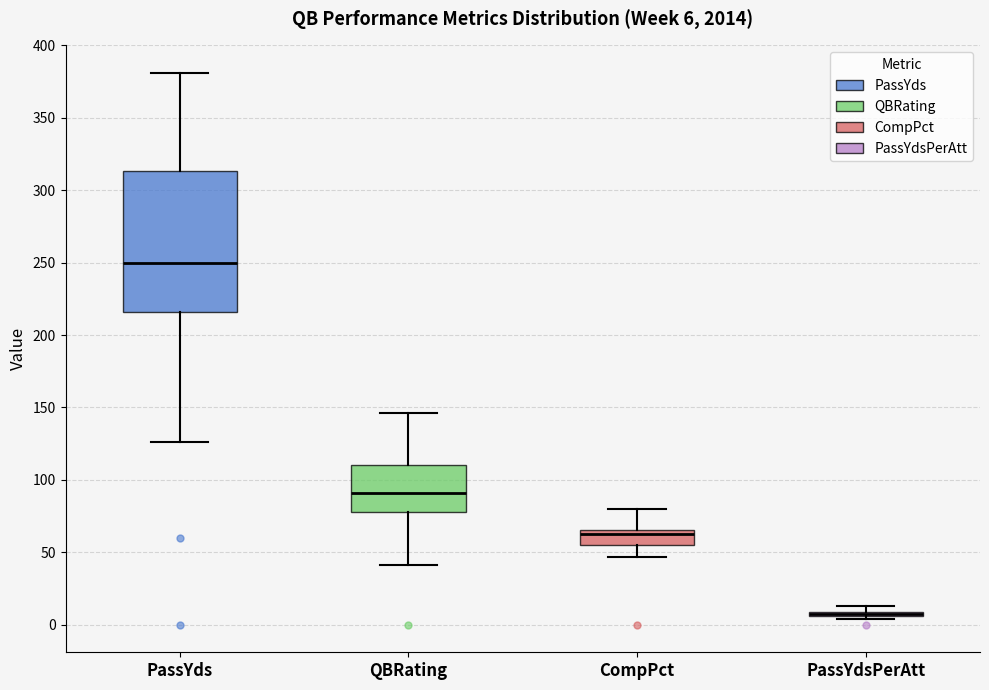

Which box is the tallest, from its lower edge to its upper edge?

PassYds